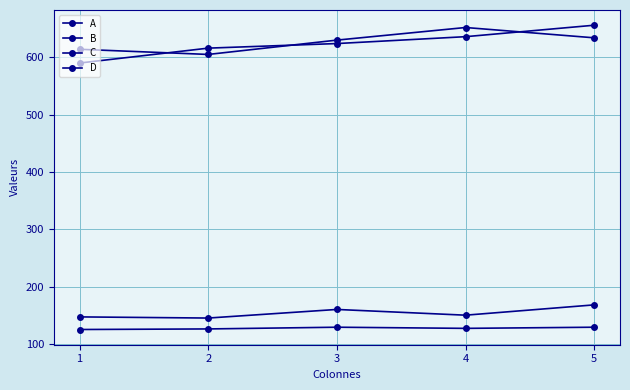

Is the value of C at 3 greater than the value of B at 4?

Yes